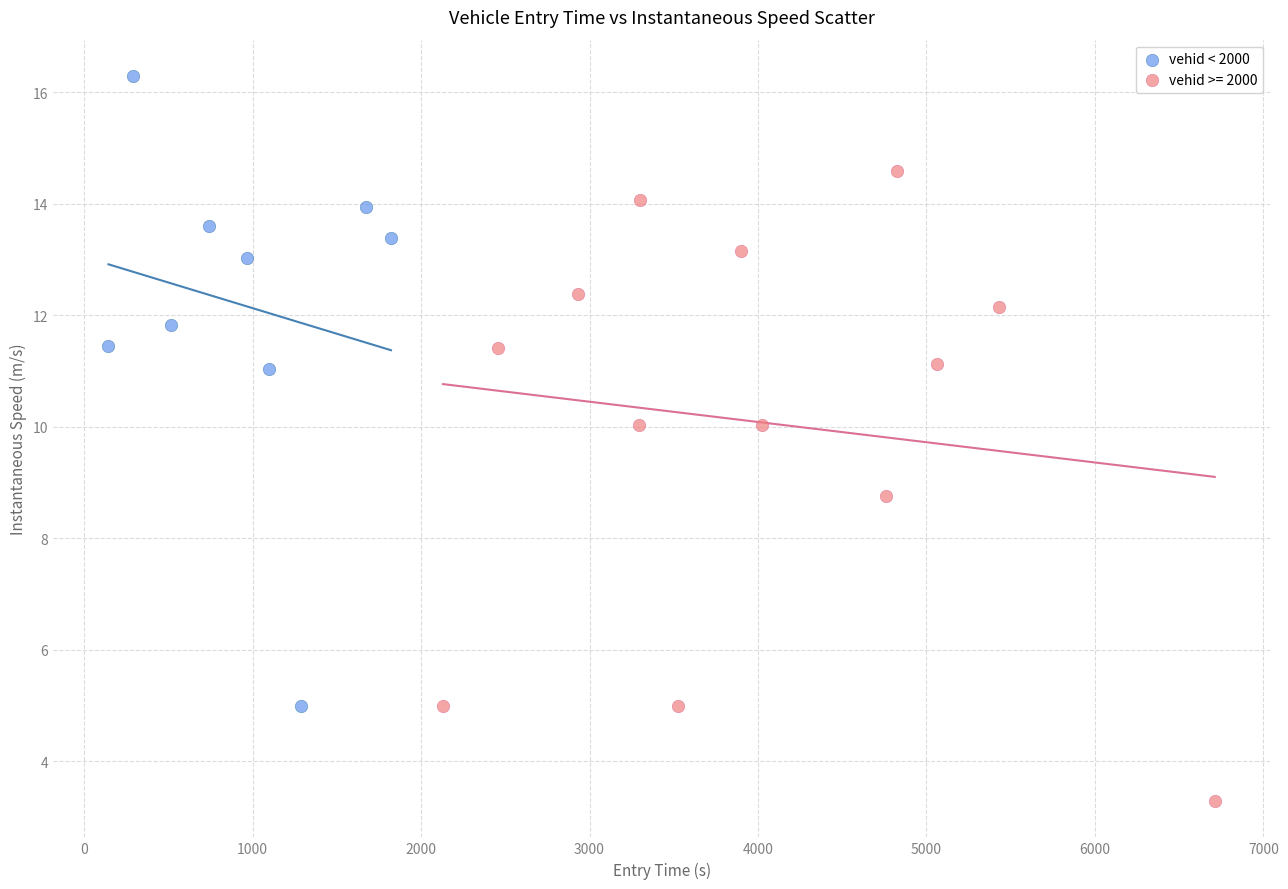

Which series contains the lowest Y value?

vehid >= 2000